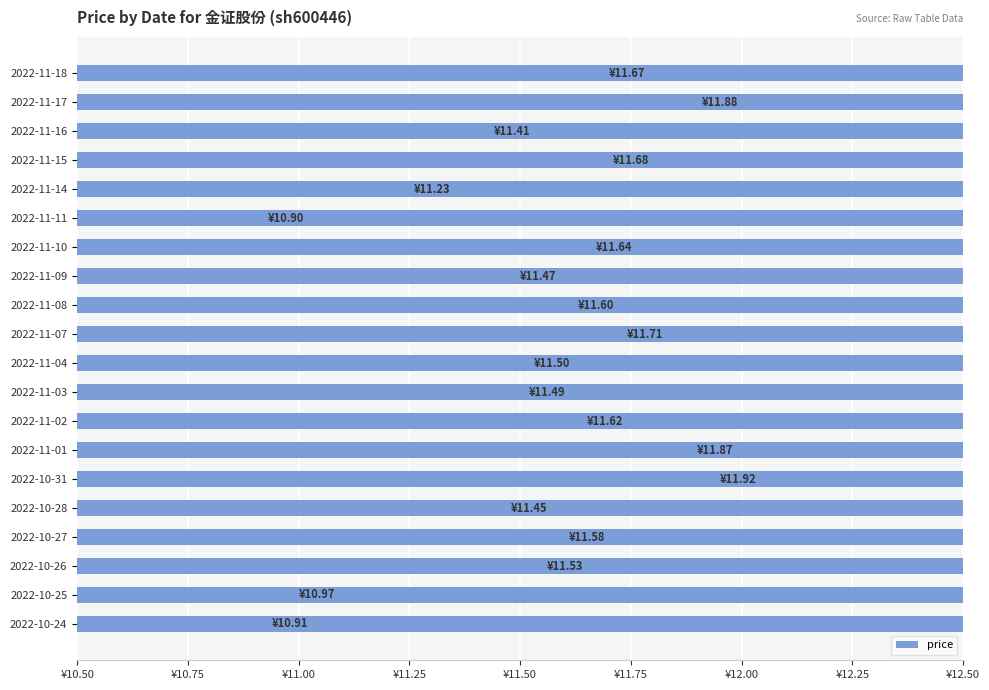

The chart shows a value of 2.7 at 2022-10-25. True or false?

False